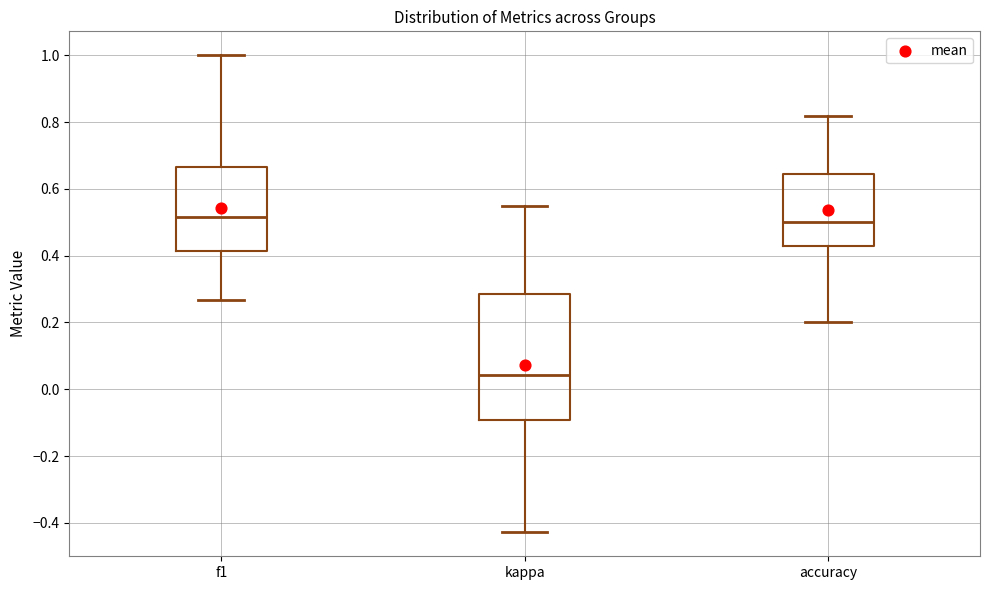

Reading left to right, transcribe this box plot: for each box, give where its median line is, the range the box spans, and where its two whiskers end, as read against the y-axis. The values are not printed on the chart, so give them approximately, as read against the axis.

f1: median 0.52, box 0.42 to 0.66, whiskers 0.26 to 1.00
kappa: median 0.04, box -0.10 to 0.28, whiskers -0.42 to 0.56
accuracy: median 0.50, box 0.42 to 0.64, whiskers 0.20 to 0.82